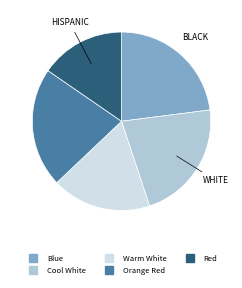

What is the smallest slice in the pie chart?

Red